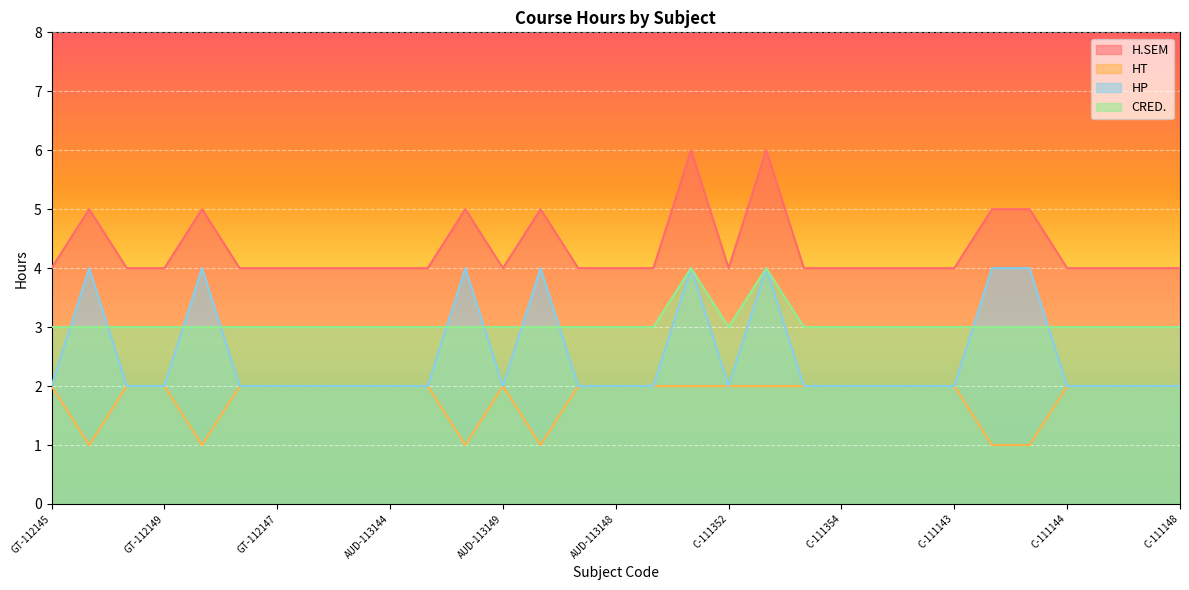

List the series in order of their overall mean, lowest first.

HT, HP, CRED., H.SEM